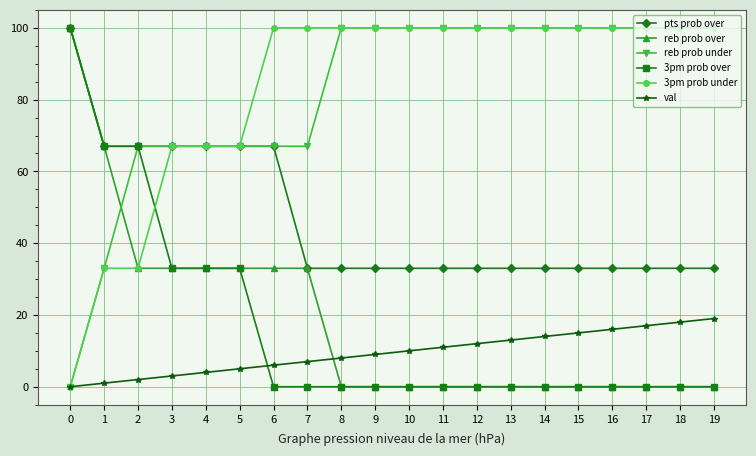

What is the value of the 3pm prob under point at the 6th from the left?

67